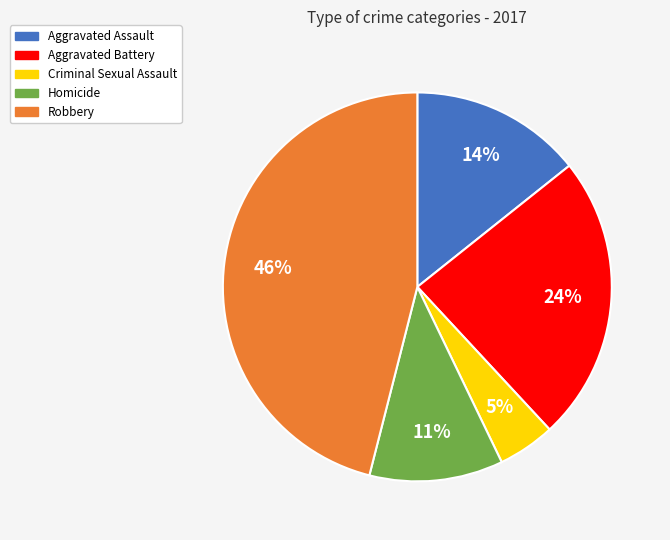

Do Aggravated Battery and Homicide together represent more than half of the pie?

No